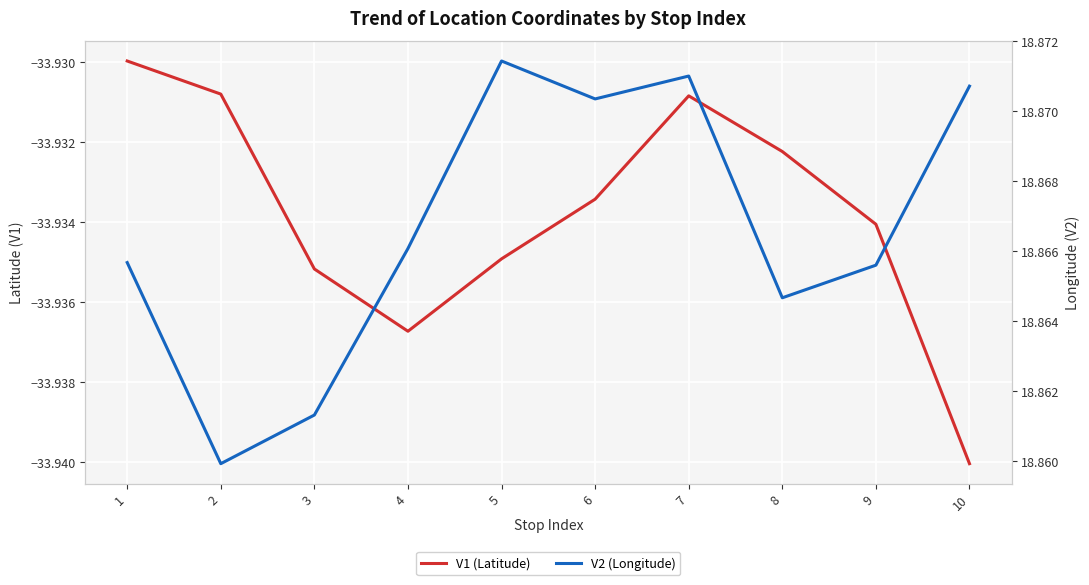

What is the value of the V2 (Longitude) point at the 3rd from the left?

18.9